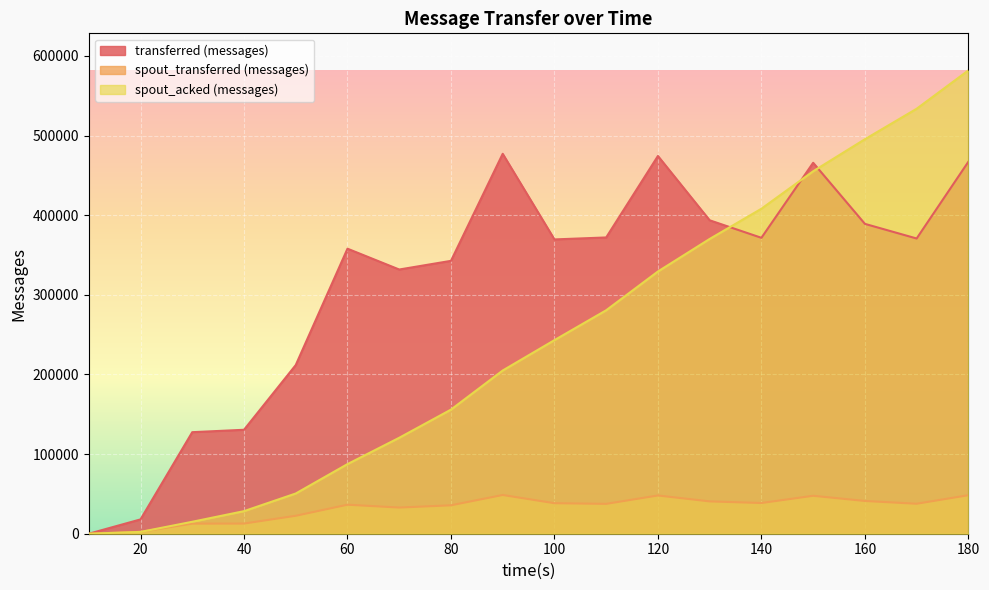

The value of spout_transferred (messages) at 110 is 37500. True or false?

True